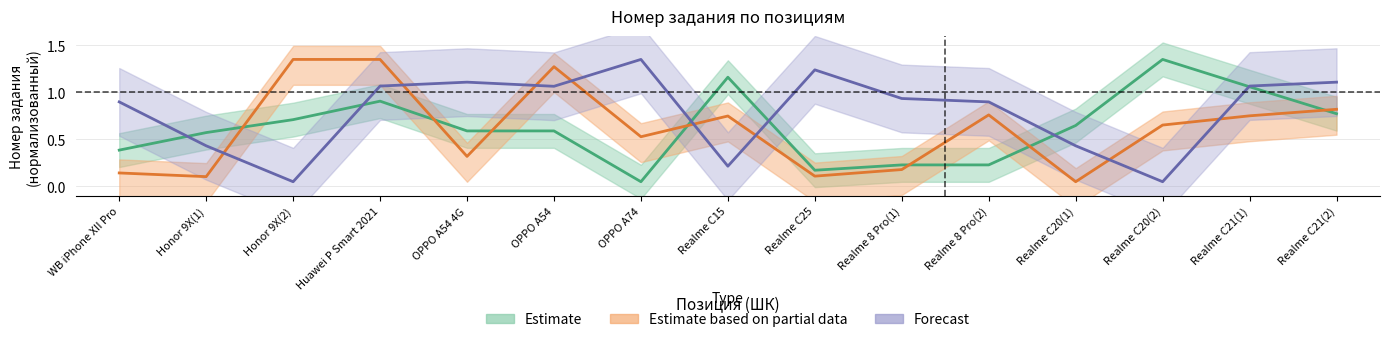

Where is the first local minimum for Forecast?

Honor 9X(2)